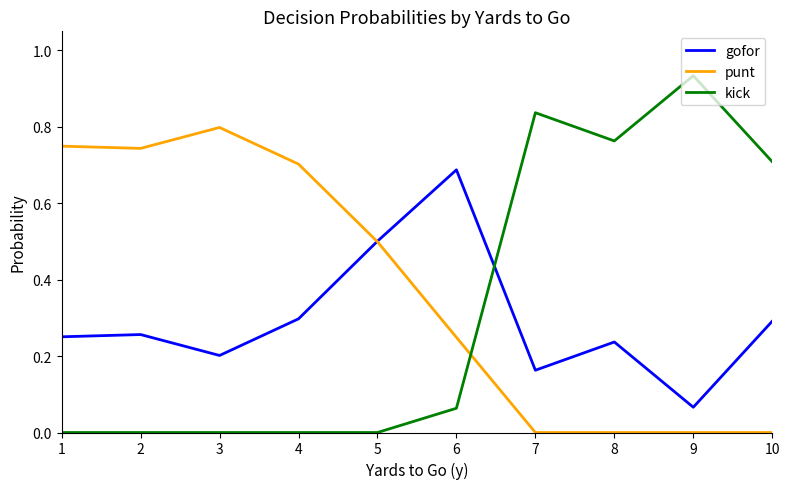

What are all the series names shown in the legend?

gofor, punt, kick